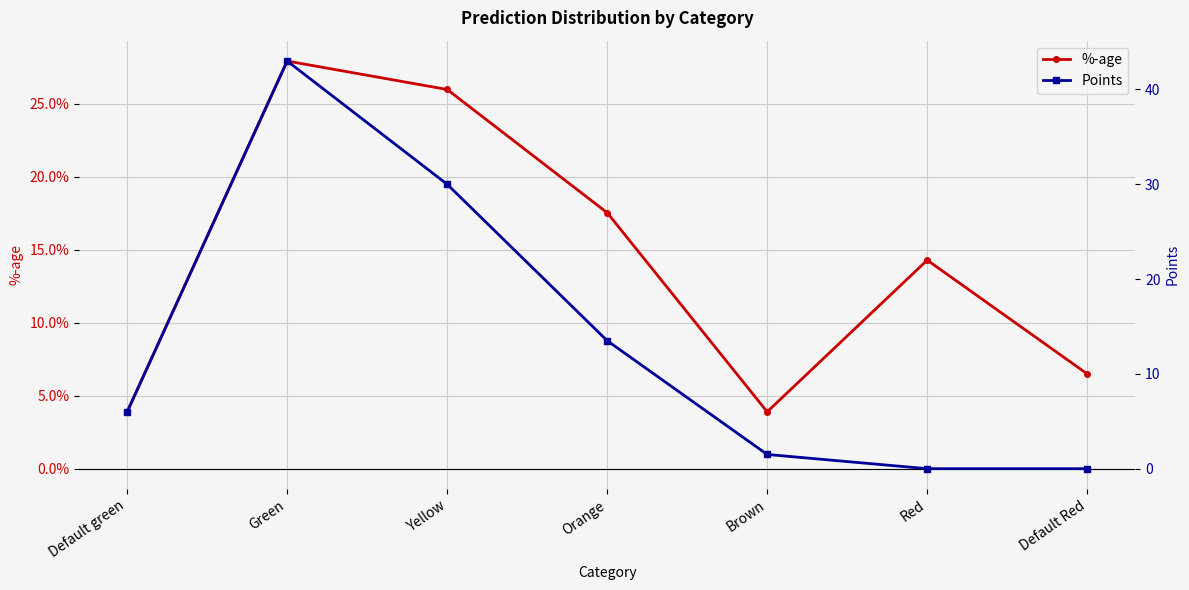

The %-age series shows 0.1 at Default Red. True or false?

True